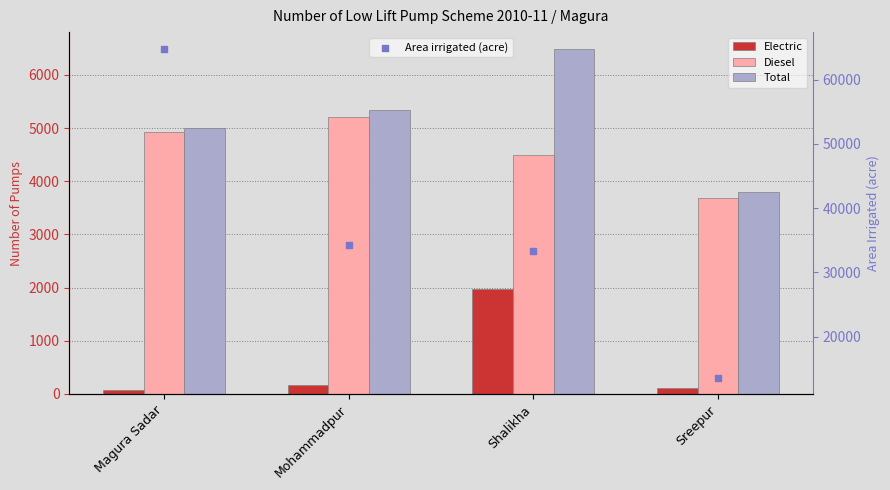

What is the total value across all series at Sreepur?

21235